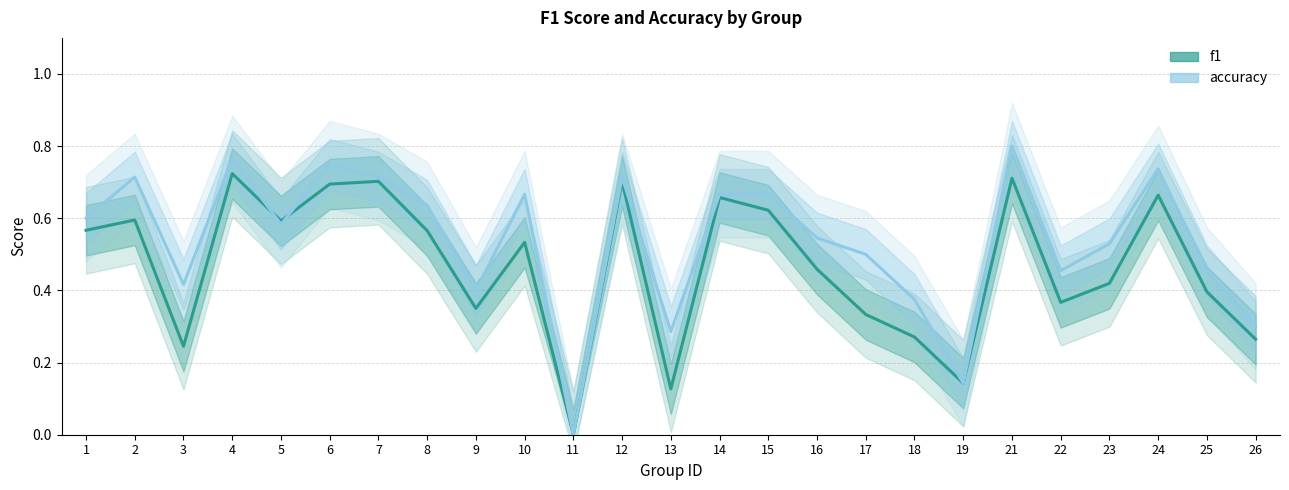

Reading left to right, list all the values displayed in this chart.

f1: 0.6	0.6	0.2	0.7	0.6	0.7	0.7	0.6	0.3	0.5	0.0	0.7	0.1	0.7	0.6	0.5	0.3	0.3	0.1	0.7	0.4	0.4	0.7	0.4	0.3
accuracy: 0.6	0.7	0.4	0.8	0.6	0.8	0.7	0.6	0.4	0.7	0.0	0.7	0.3	0.7	0.7	0.5	0.5	0.4	0.1	0.8	0.5	0.5	0.7	0.5	0.3